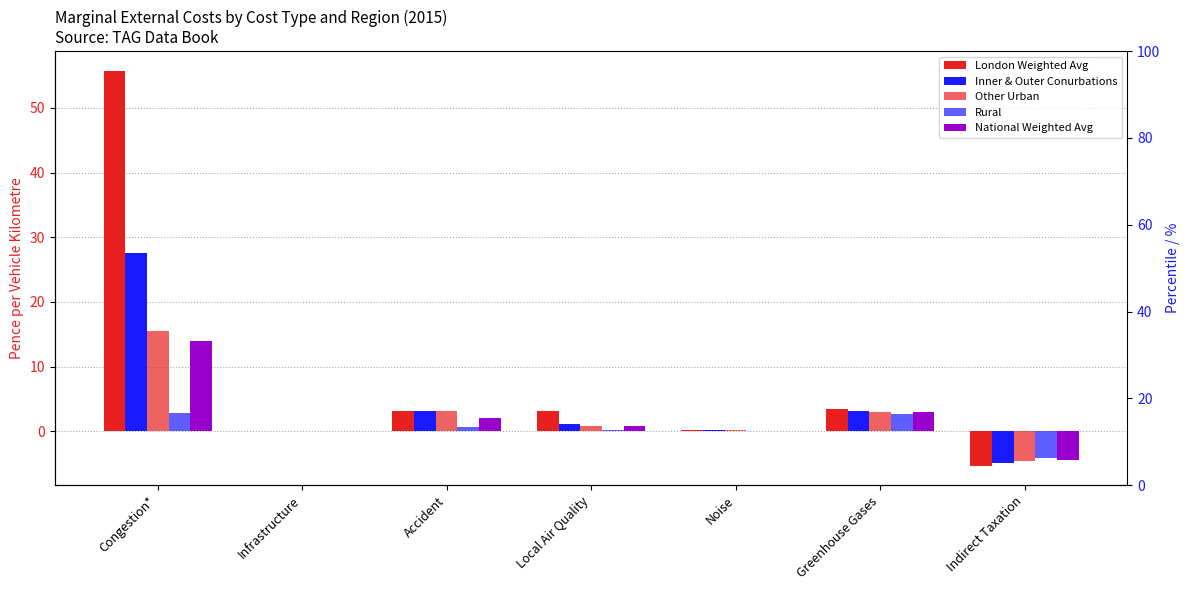

What is the difference between the highest and lowest values at Indirect Taxation?

1.2